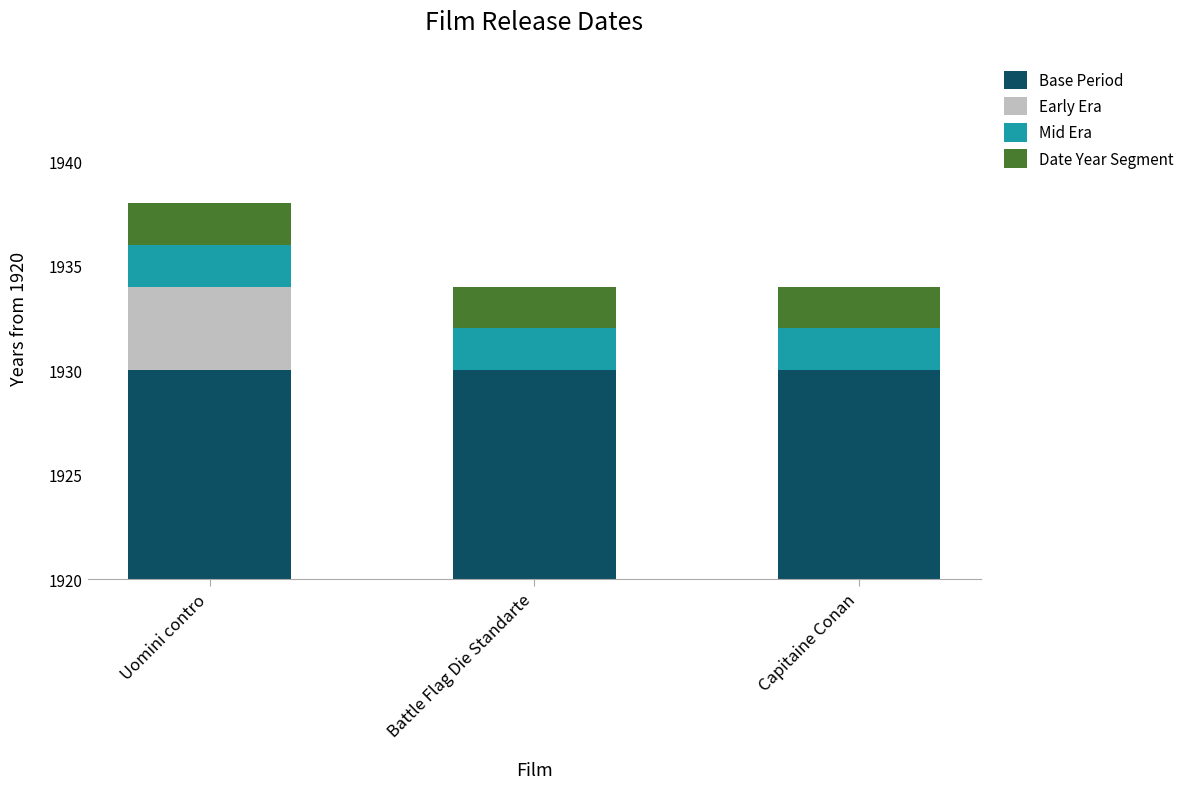

Which series has the largest range (max minus min)?

Early Era